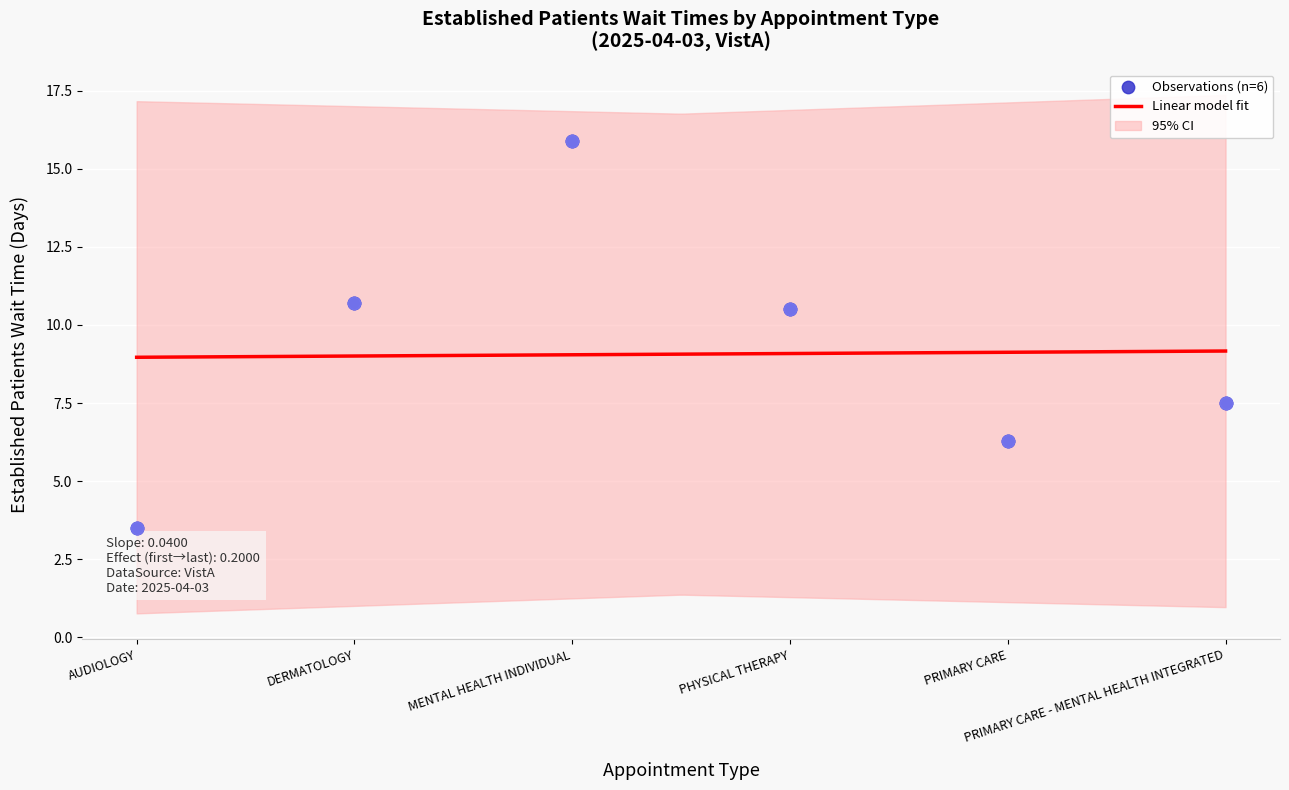

Approximately how many times larger is the value at PHYSICAL THERAPY compared to AUDIOLOGY?

3.0